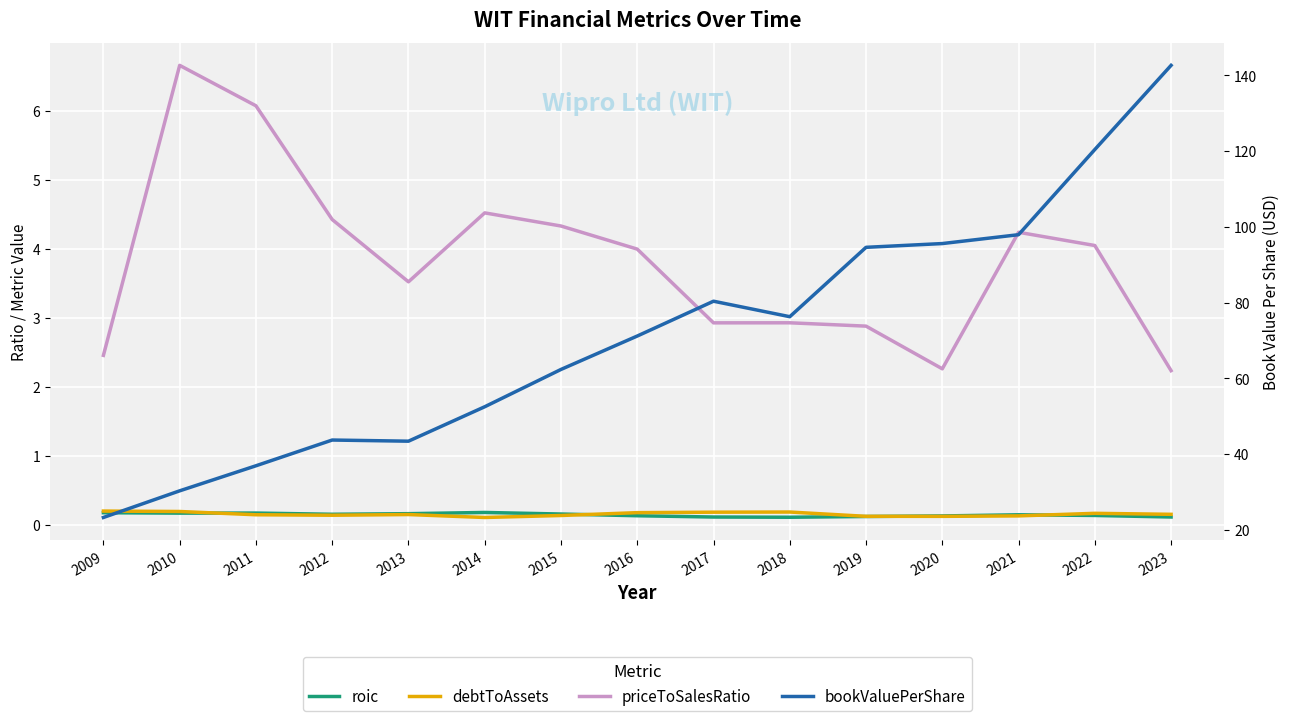

At which category does debtToAssets reach its first local valley?

2012